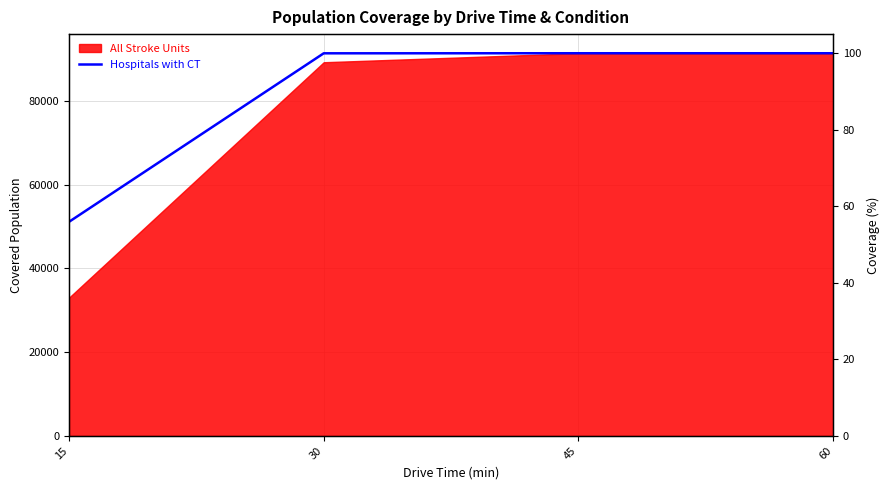

Reading right to left, list all the values displayed in this chart.

60=91429	45=91429	30=91414	15=51150